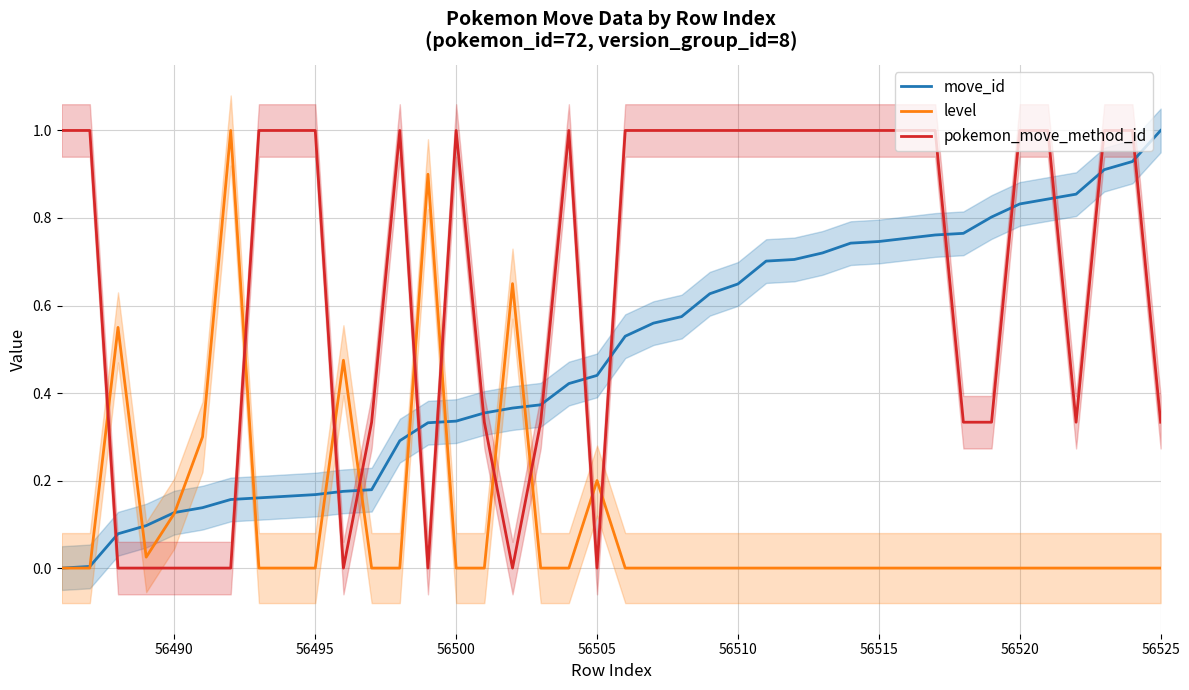

The value of pokemon_move_method_id at 56495 is 1.0. True or false?

True